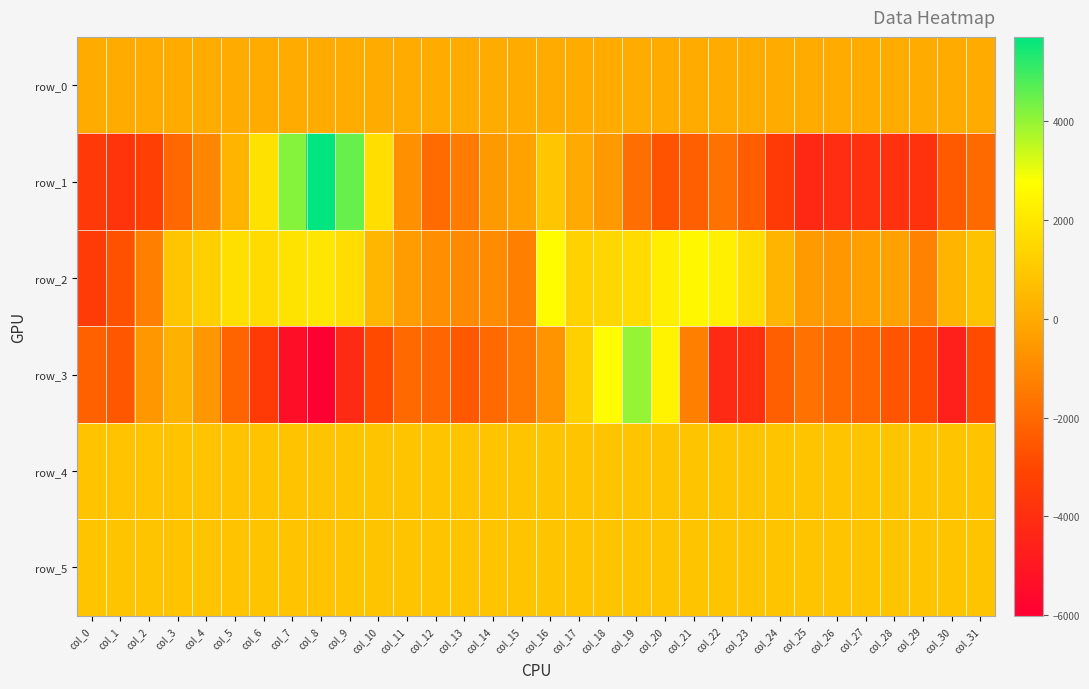

What is the maximum value shown in the chart?

5709.0